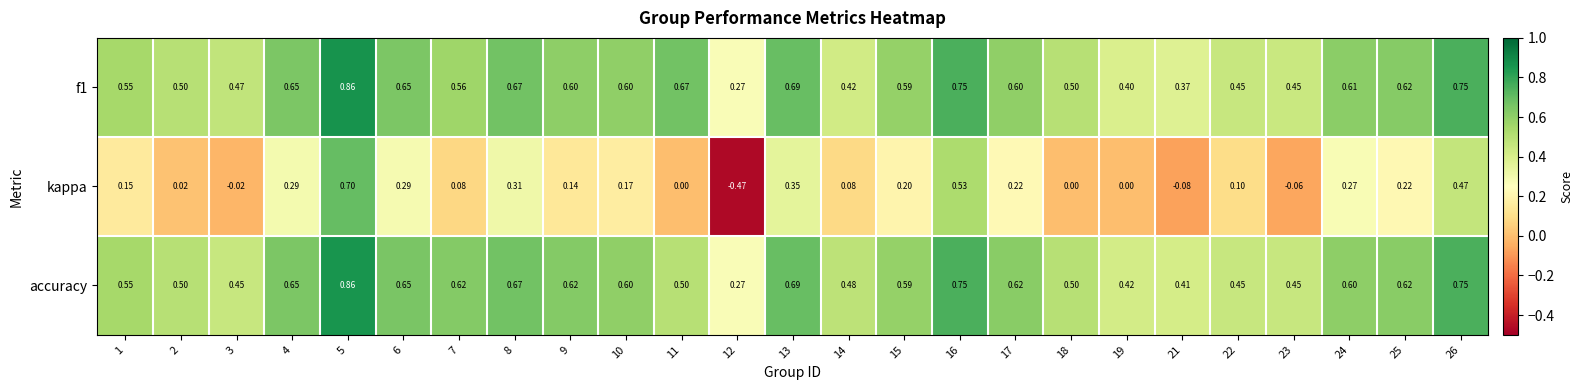

Is the value of kappa at 12 greater than the value of f1 at 14?

No